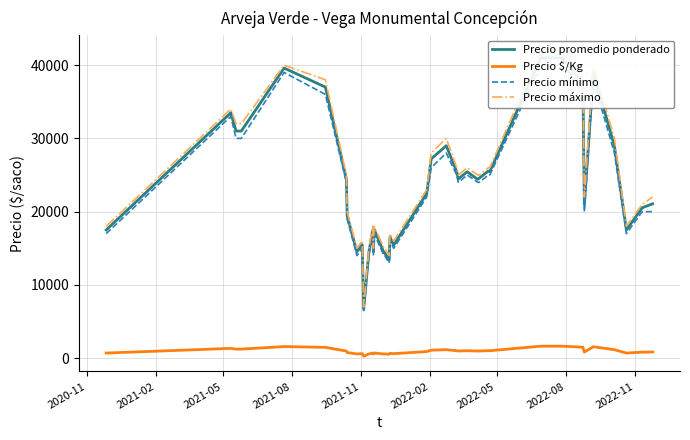

Which series has the largest total across all categories?

Precio máximo